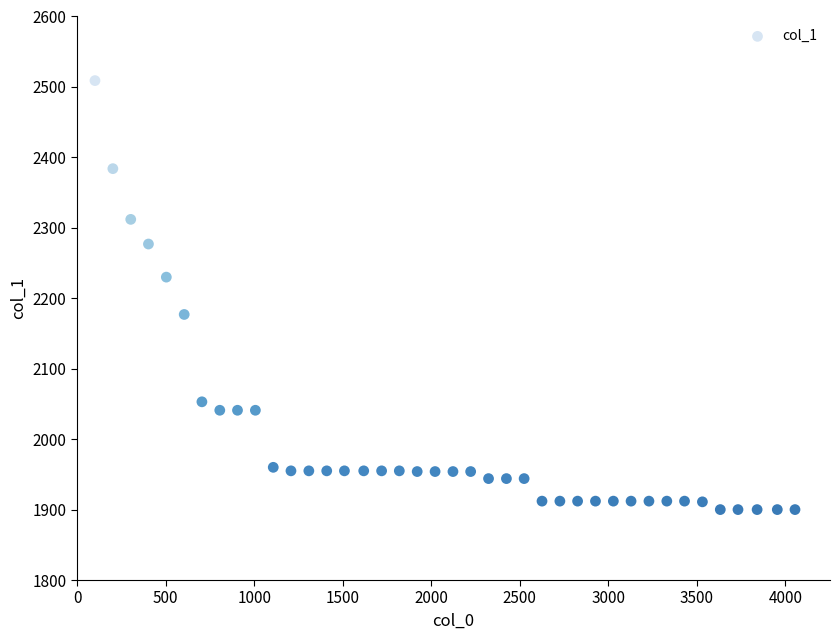

What is the range of X values (max minus min)?

3954